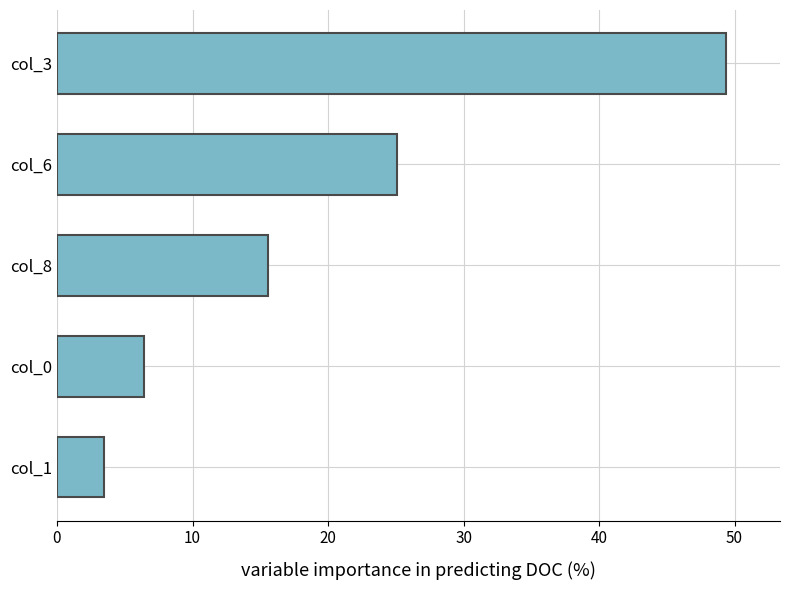

List the labels in order of value, smallest first.

col_1, col_0, col_8, col_6, col_3